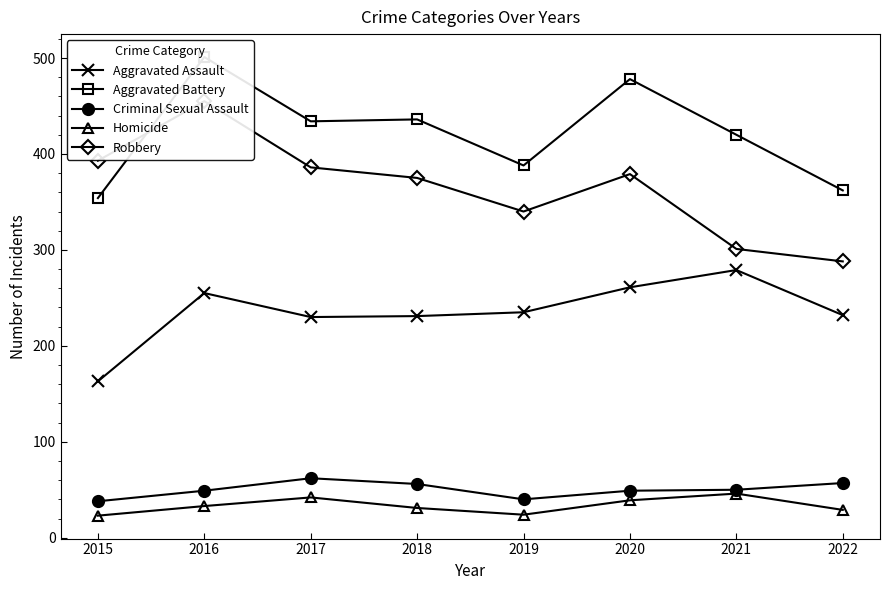

What is the total value across all series at 2015?

971